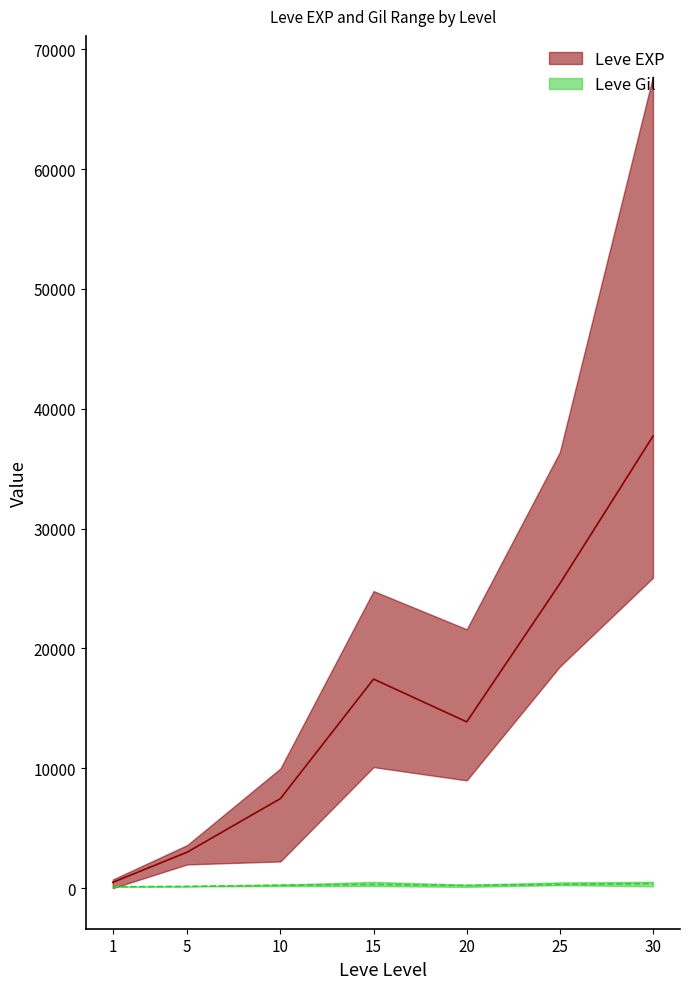

Which label corresponds to the largest value in the chart?

30